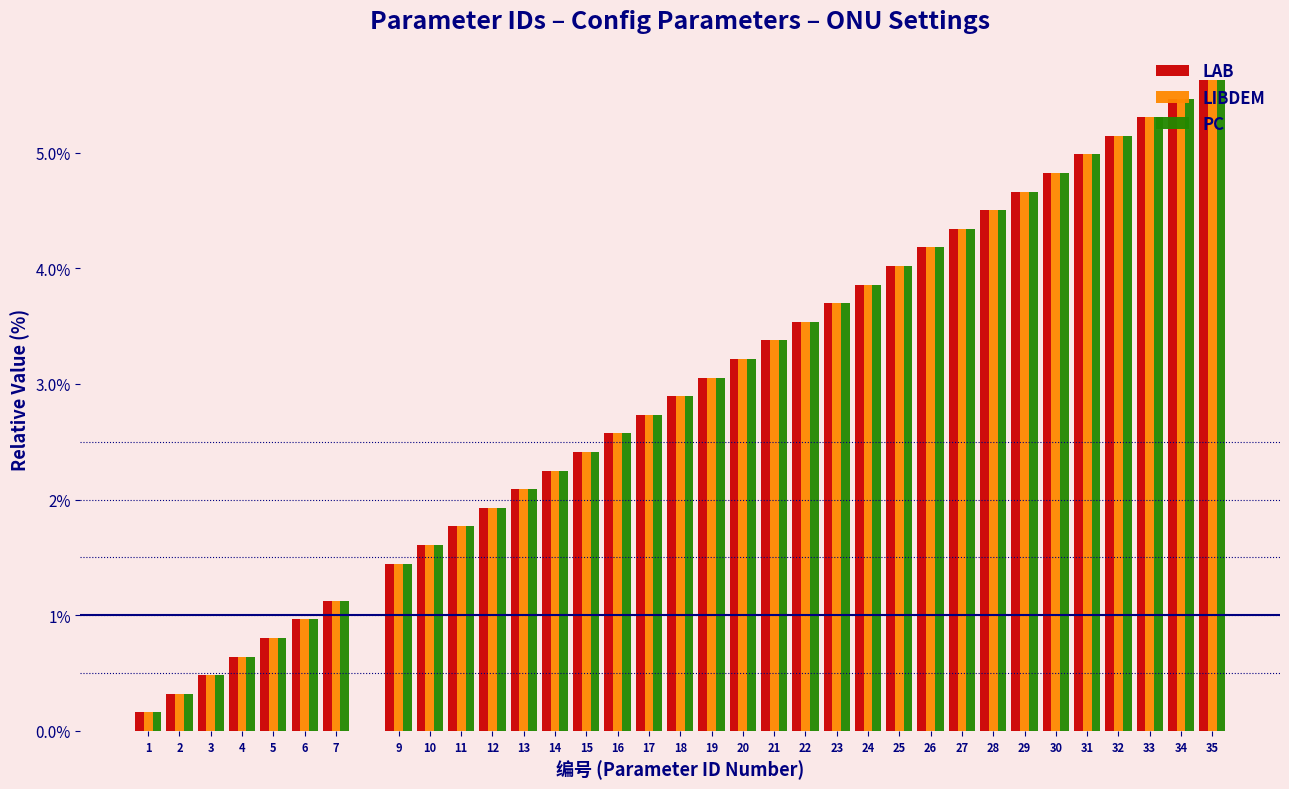

At how many categories does at least one series exceed 2?

23